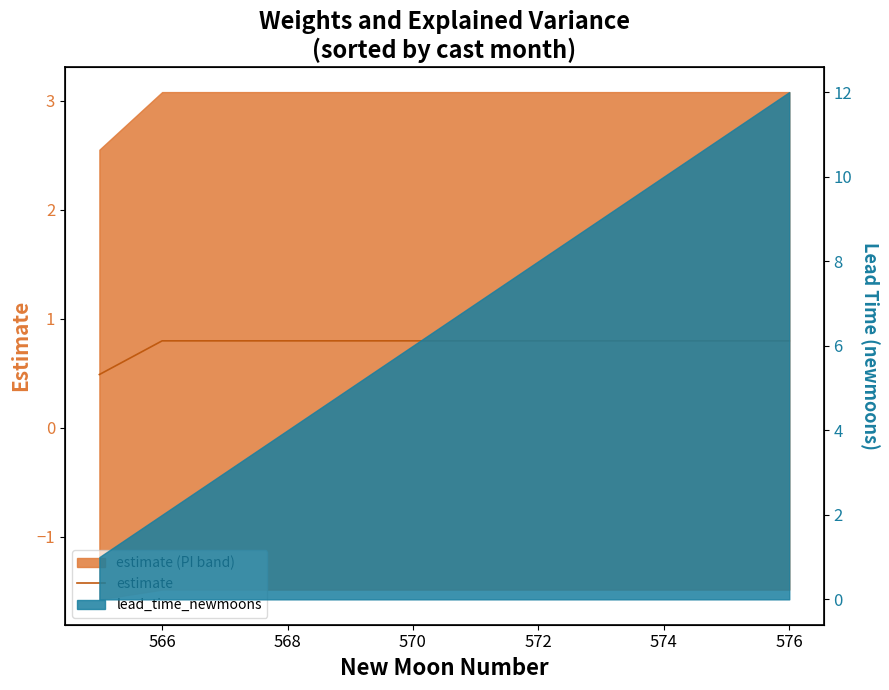

What is the average value?

0.8